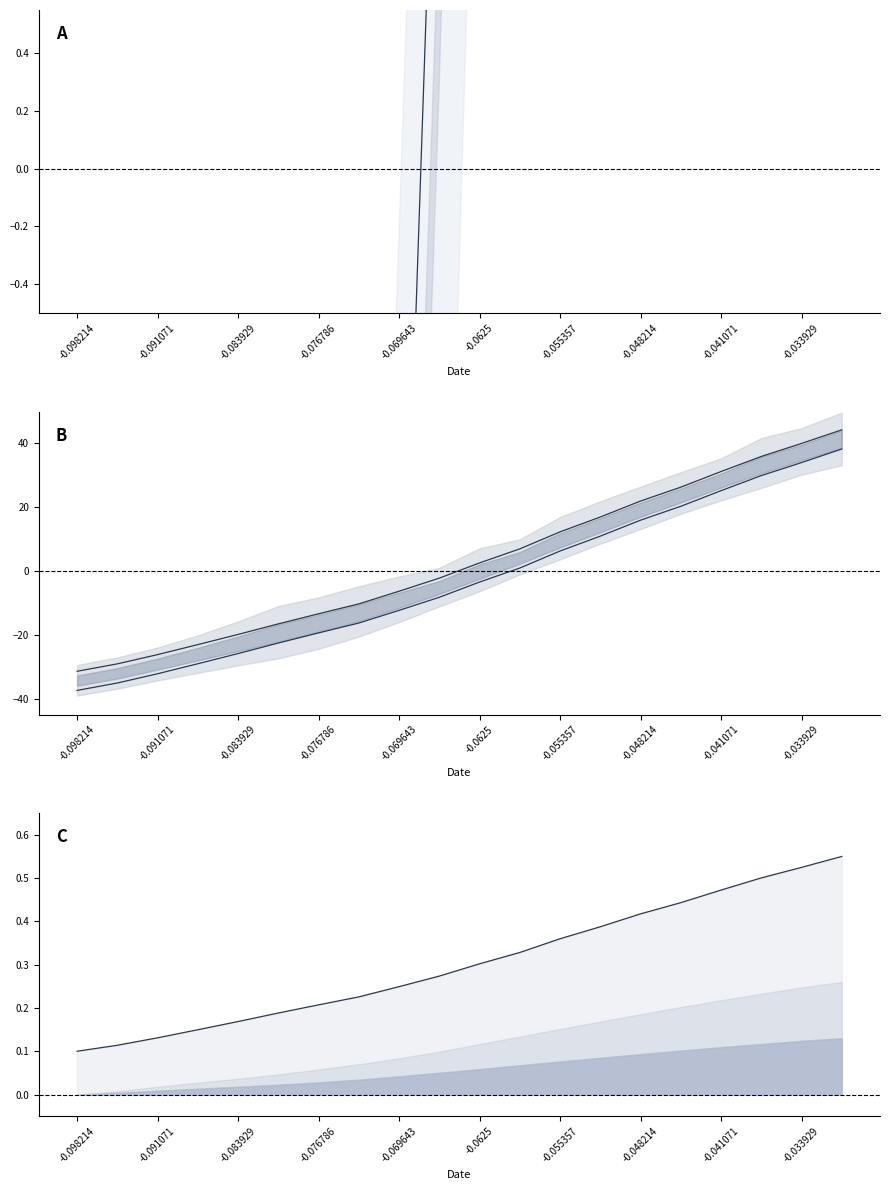

What value does the center lower series have at -0.098214?

-37.4